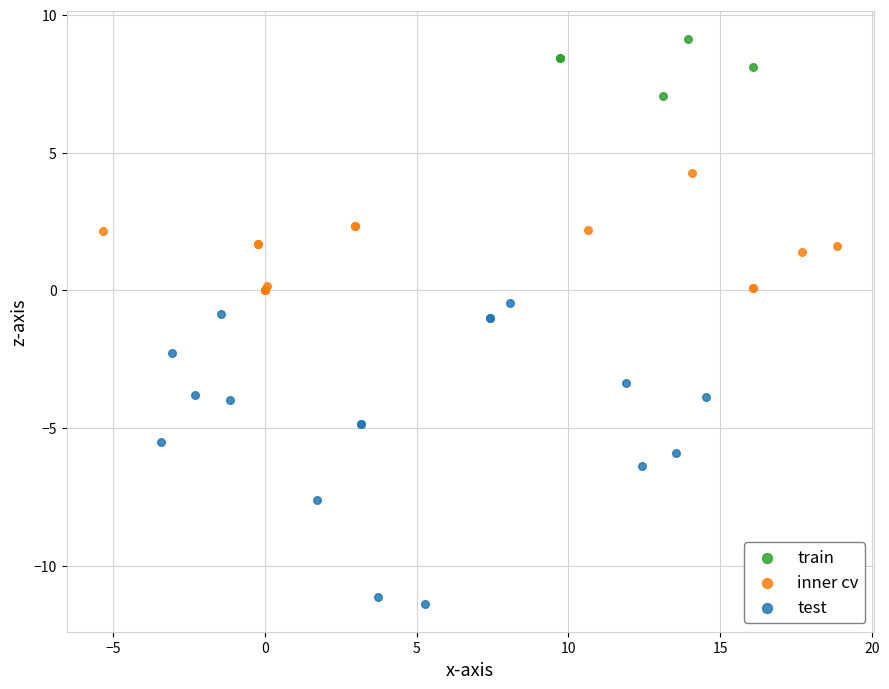

Which series reaches the maximum Y coordinate?

train